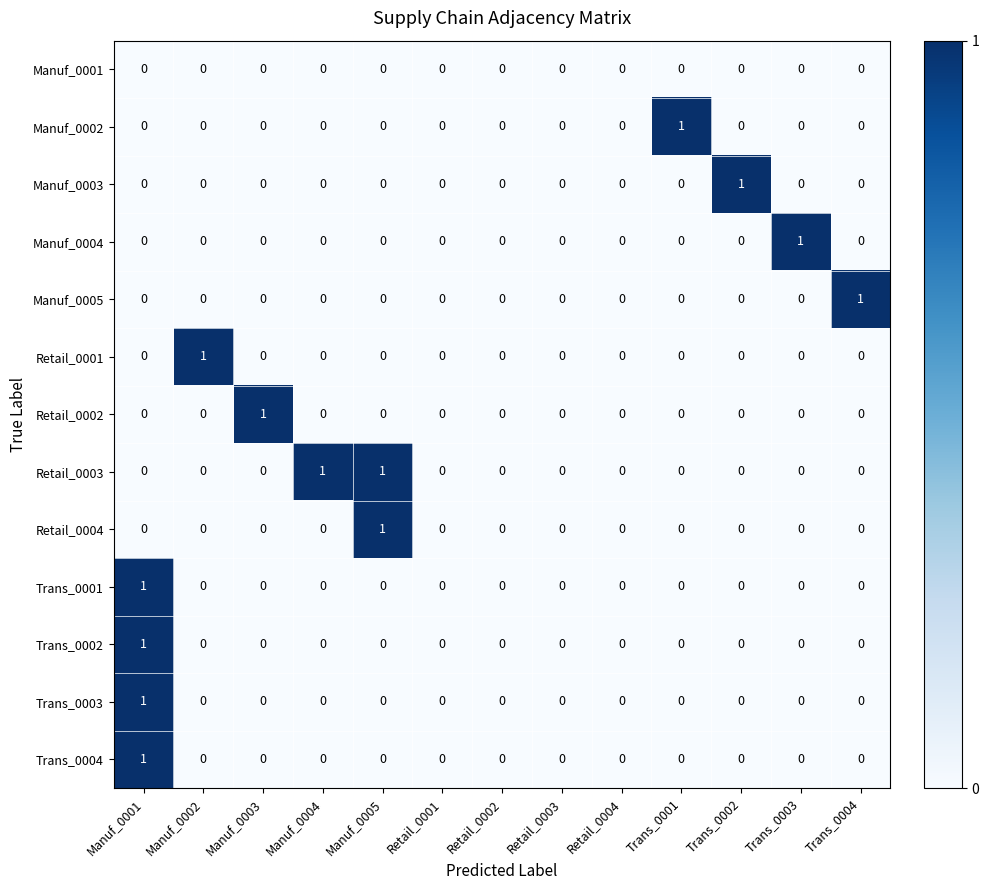

Which series has the largest total across all categories?

Retail_0003